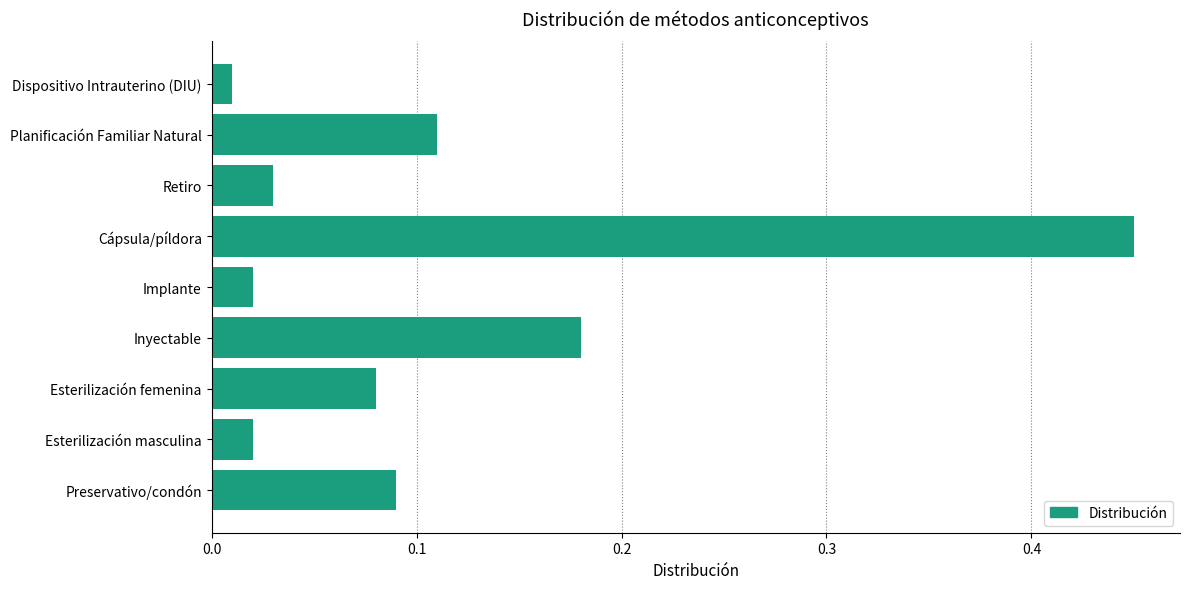

At which category does the chart reach its peak across all series?

Cápsula/píldora